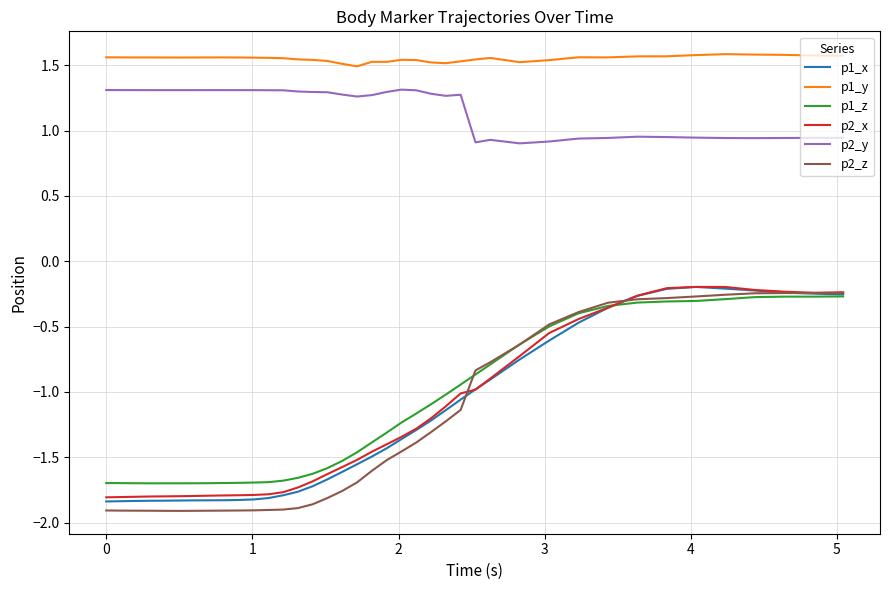

Which series has the largest total across all categories?

p1_y